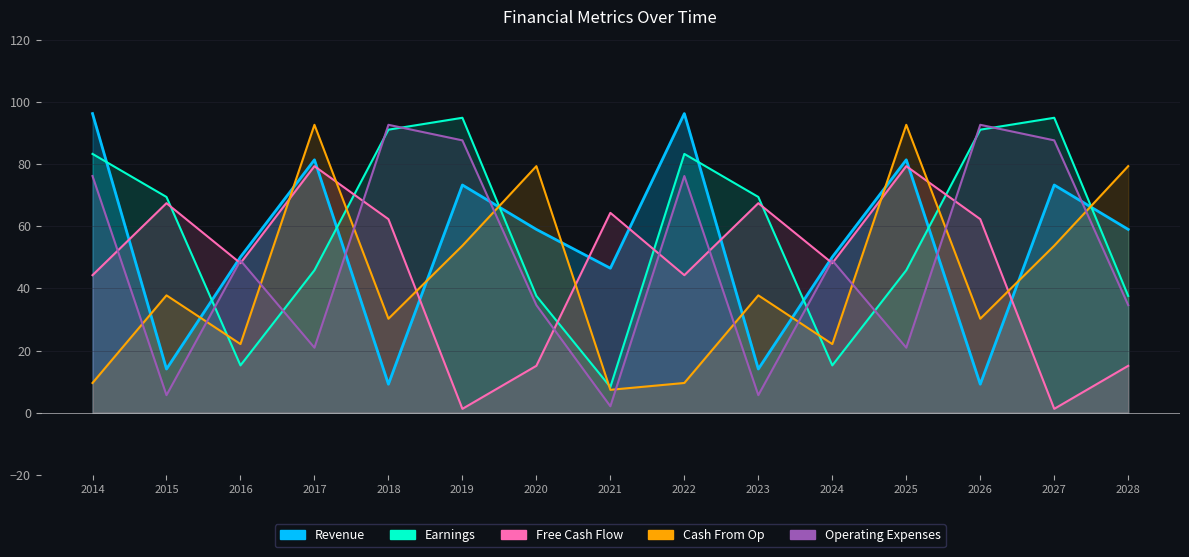

Rank the series by their average value, from lowest to highest.

Cash From Op, Free Cash Flow, Operating Expenses, Revenue, Earnings